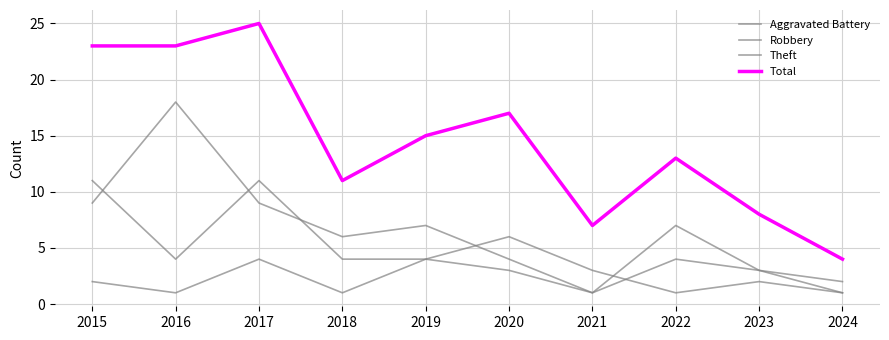

What is the total value across all series at 2024?

8